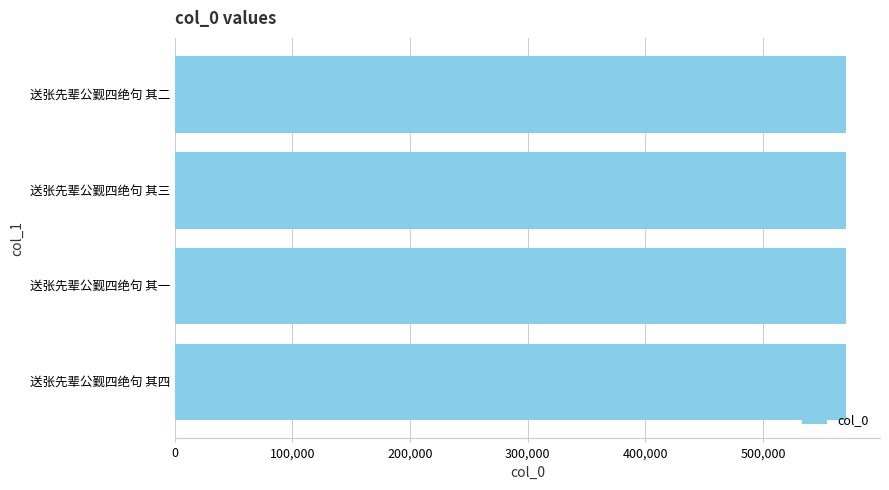

What is the sum of the values at 送张先辈公觐四绝句 其一 and 送张先辈公觐四绝句 其三?

1141860